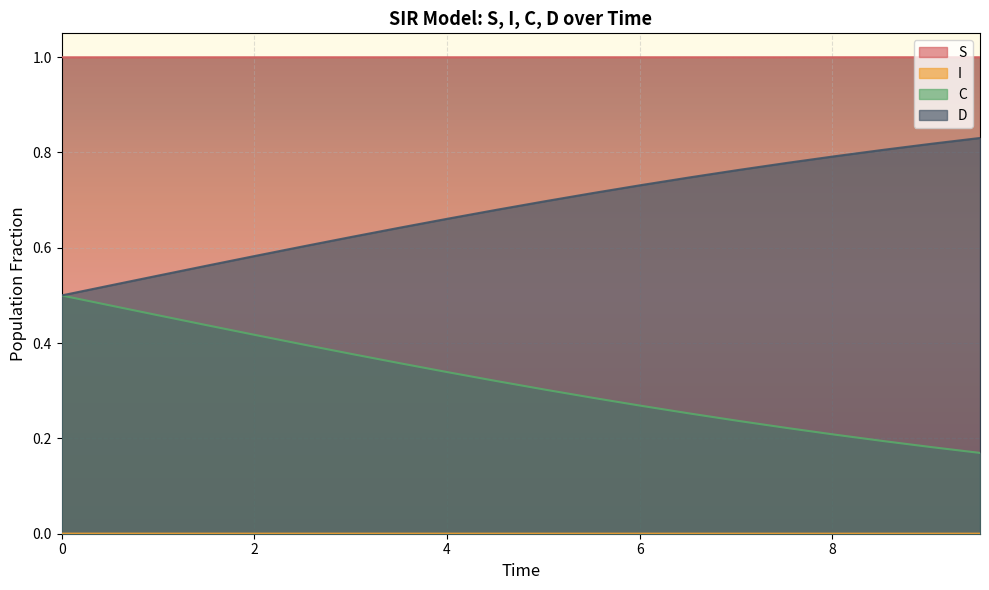

True or false: S and D cross at least once.

False